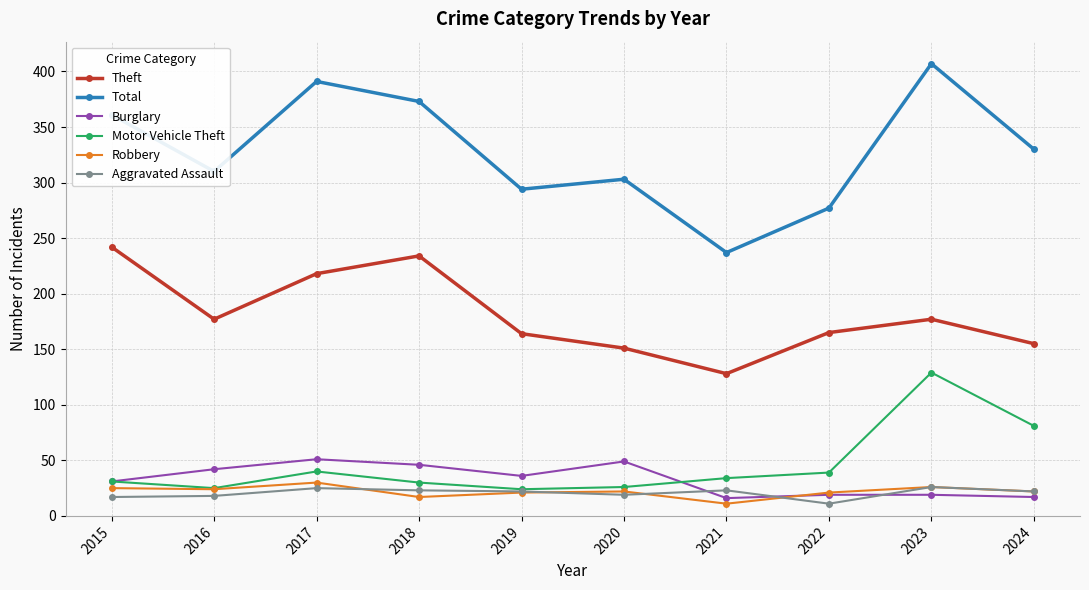

True or false: Robbery and Total intersect in this chart.

False